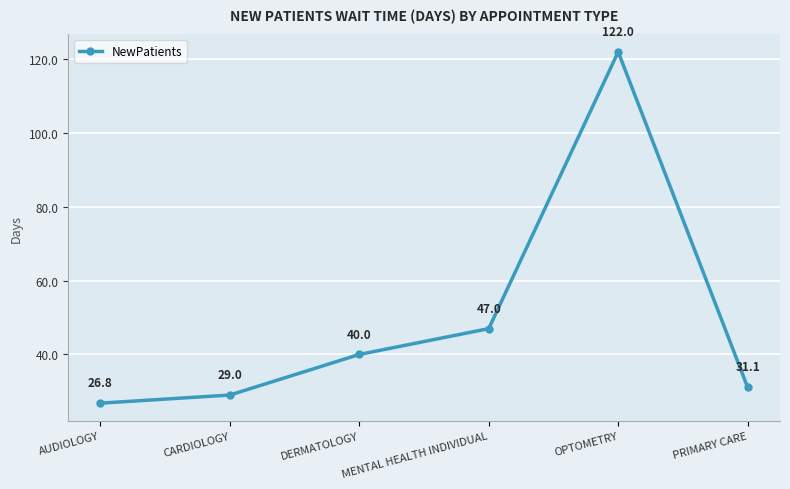

How many lines are shown in the chart?

1